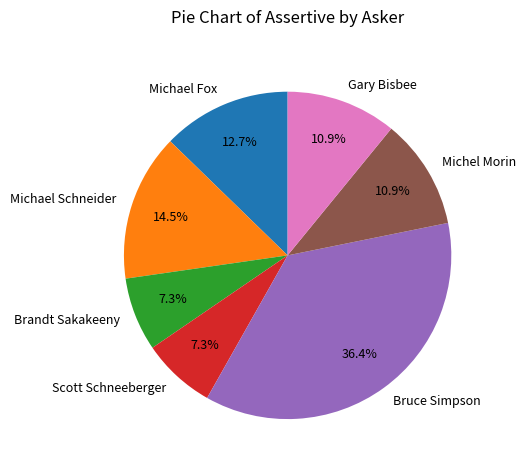

Which has a higher value, Gary Bisbee or Bruce Simpson?

Bruce Simpson